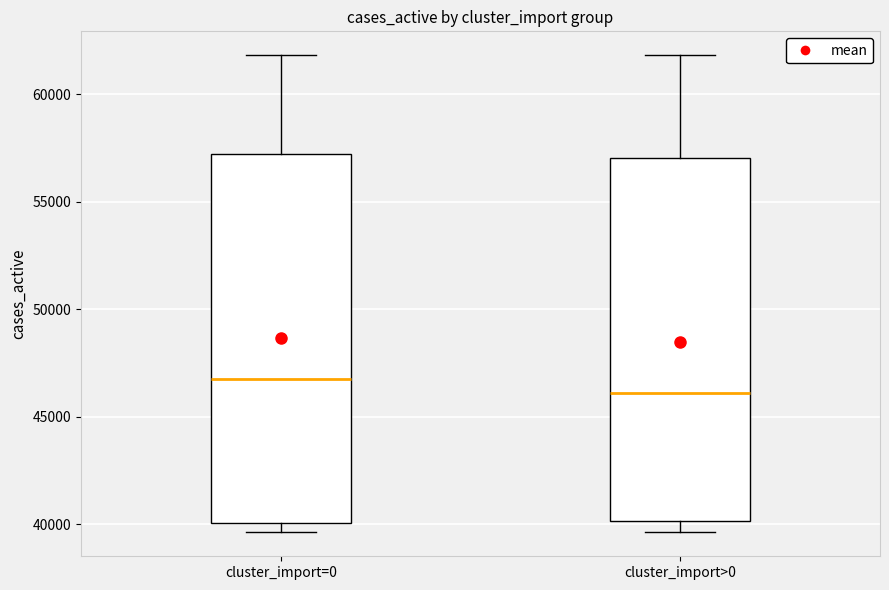

Reading left to right, read every box against the y-axis: the position of its median line, the range the box covers, and the ends of its whiskers. The values are not printed on the chart, so give them approximately, as read against the axis.

cluster_import=0: median 47000, box 40000 to 57000, whiskers 39500 to 62000
cluster_import>0: median 46000, box 40000 to 57000, whiskers 39500 to 62000